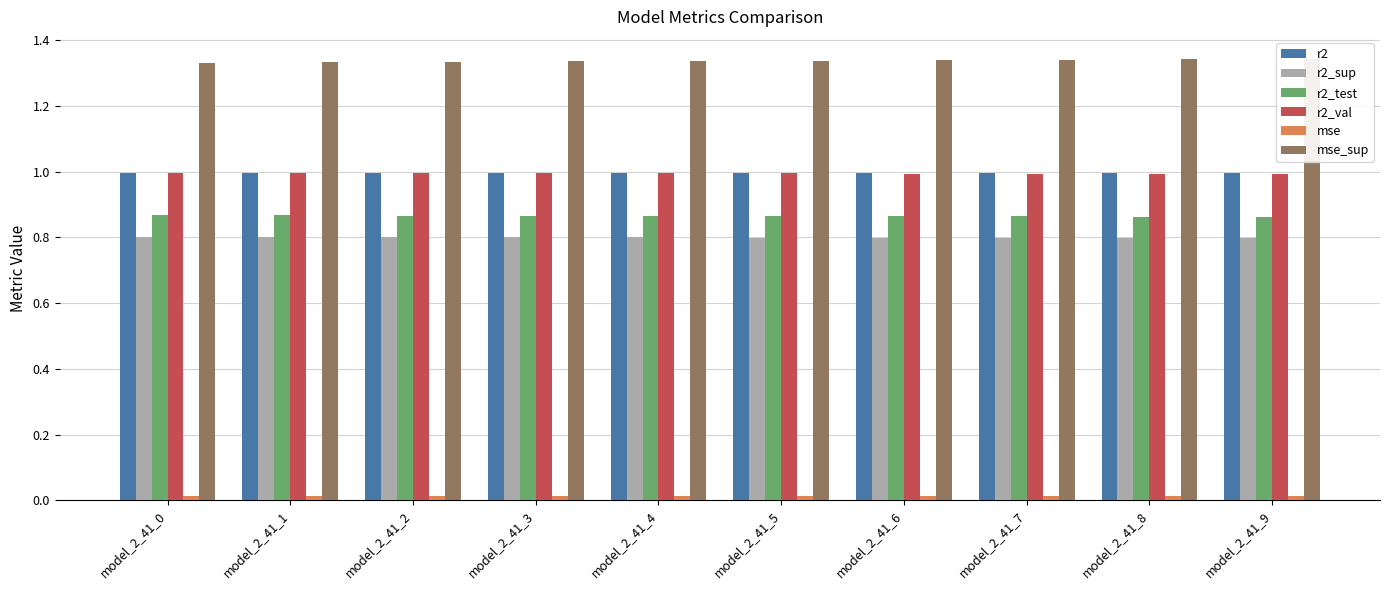

Which label corresponds to the smallest value in the chart?

model_2_41_9